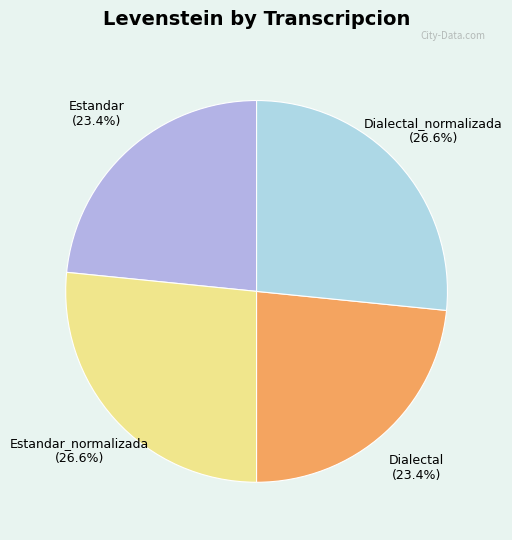

Combined, do Estandar and Dialectal account for over 50%?

No